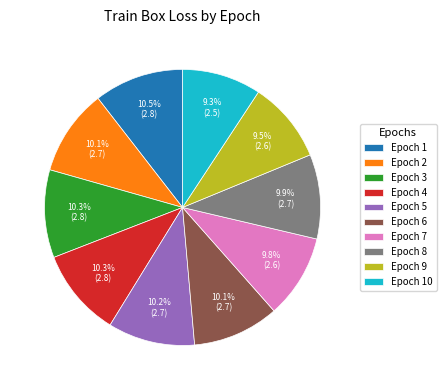

Is there a majority slice in this chart?

No